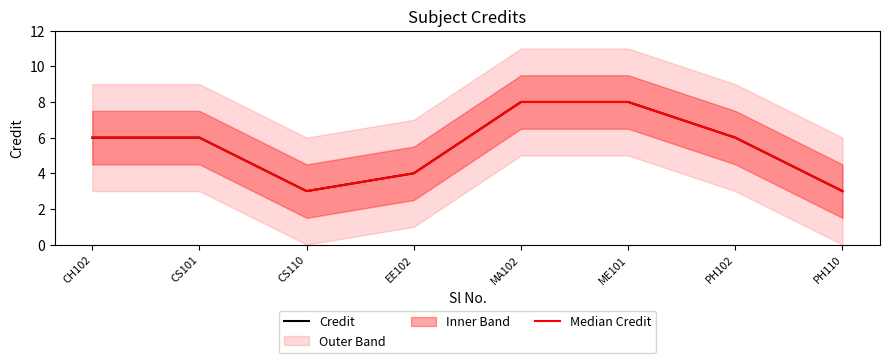

Which series has the largest total across all categories?

Credit